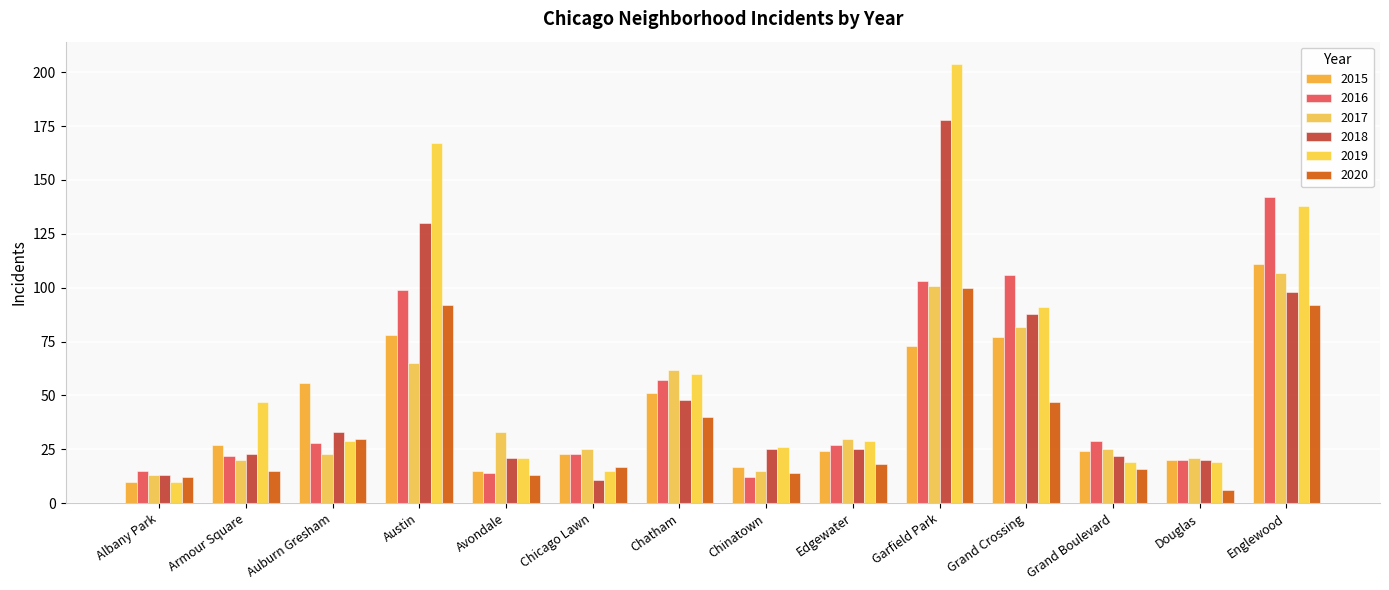

Reading right to left, list all the values displayed in this chart.

2015: Englewood=111	Douglas=20	Grand Boulevard=24	Grand Crossing=77	Garfield Park=73	Edgewater=24	Chinatown=17	Chatham=51	Chicago Lawn=23	Avondale=15	Austin=78	Auburn Gresham=56	Armour Square=27	Albany Park=10
2016: Englewood=142	Douglas=20	Grand Boulevard=29	Grand Crossing=106	Garfield Park=103	Edgewater=27	Chinatown=12	Chatham=57	Chicago Lawn=23	Avondale=14	Austin=99	Auburn Gresham=28	Armour Square=22	Albany Park=15
2017: Englewood=107	Douglas=21	Grand Boulevard=25	Grand Crossing=82	Garfield Park=101	Edgewater=30	Chinatown=15	Chatham=62	Chicago Lawn=25	Avondale=33	Austin=65	Auburn Gresham=23	Armour Square=20	Albany Park=13
2018: Englewood=98	Douglas=20	Grand Boulevard=22	Grand Crossing=88	Garfield Park=178	Edgewater=25	Chinatown=25	Chatham=48	Chicago Lawn=11	Avondale=21	Austin=130	Auburn Gresham=33	Armour Square=23	Albany Park=13
2019: Englewood=138	Douglas=19	Grand Boulevard=19	Grand Crossing=91	Garfield Park=204	Edgewater=29	Chinatown=26	Chatham=60	Chicago Lawn=15	Avondale=21	Austin=167	Auburn Gresham=29	Armour Square=47	Albany Park=10
2020: Englewood=92	Douglas=6	Grand Boulevard=16	Grand Crossing=47	Garfield Park=100	Edgewater=18	Chinatown=14	Chatham=40	Chicago Lawn=17	Avondale=13	Austin=92	Auburn Gresham=30	Armour Square=15	Albany Park=12